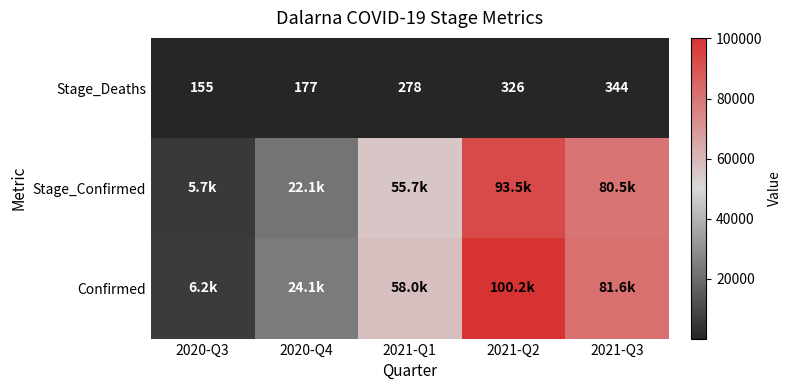

At which label is Stage_Deaths closest to 249?

2021-Q1